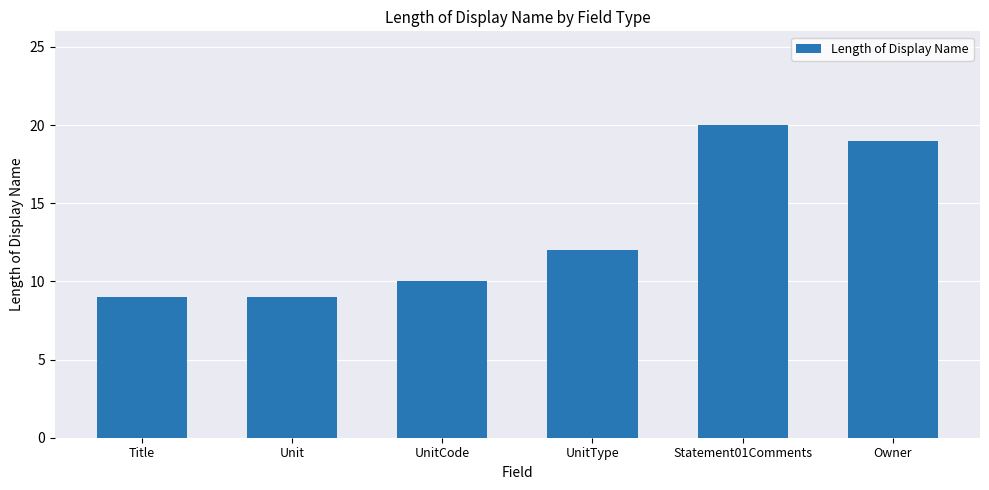

What is the label of the 3rd bar from the left?

UnitCode